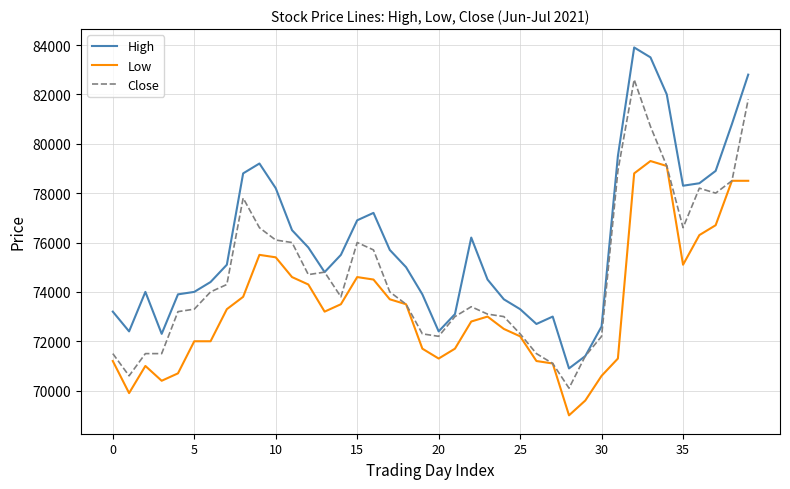

Which series has the largest range (max minus min)?

High